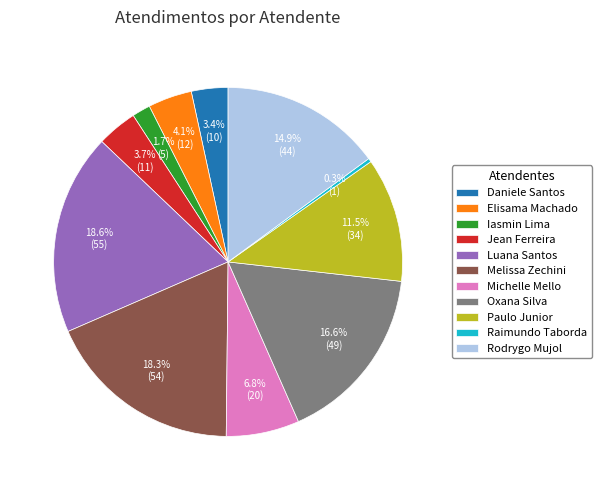

Which has a higher value, Jean Ferreira or Luana Santos?

Luana Santos